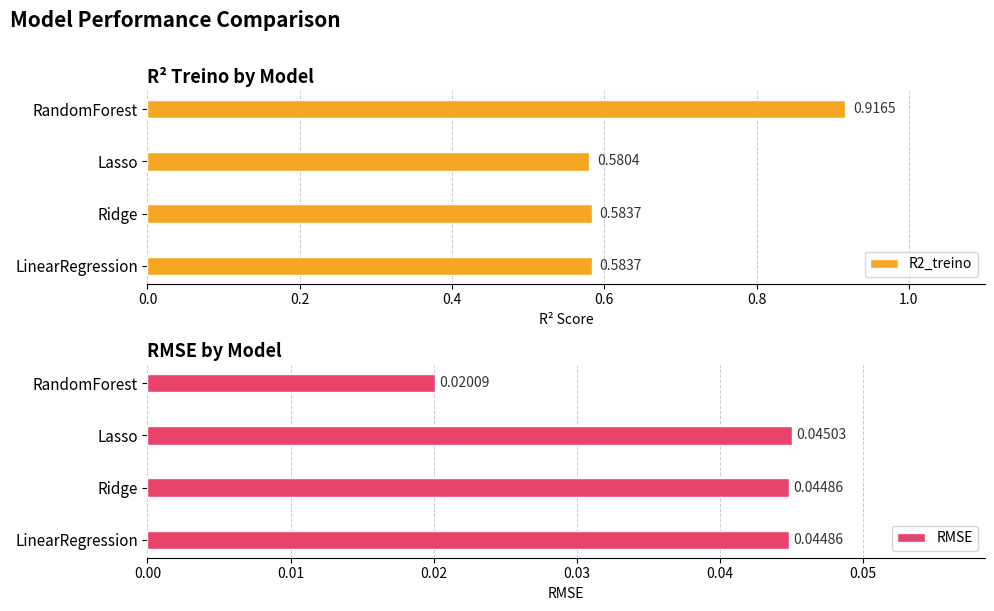

At which label is R2_treino closest to 0?

Lasso